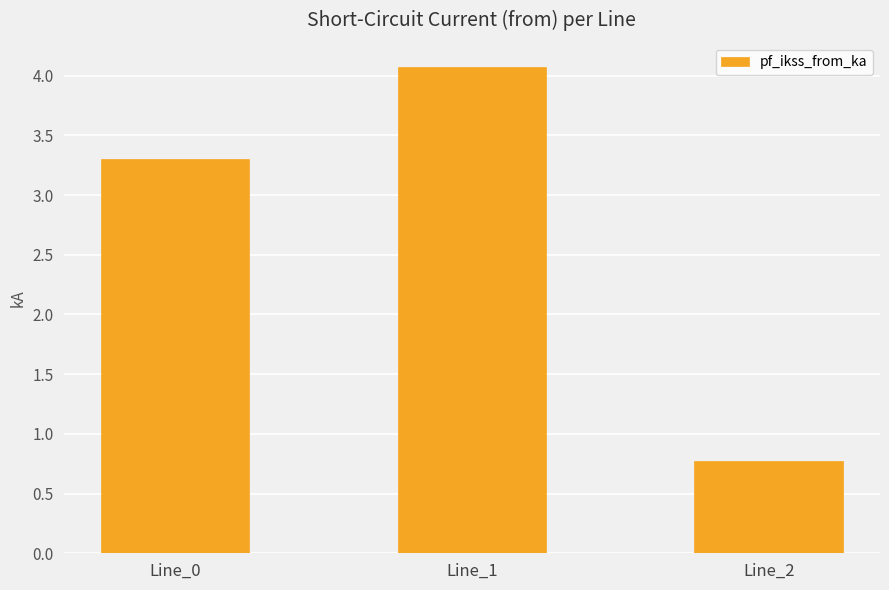

List the labels in order of value, smallest first.

Line_2, Line_0, Line_1